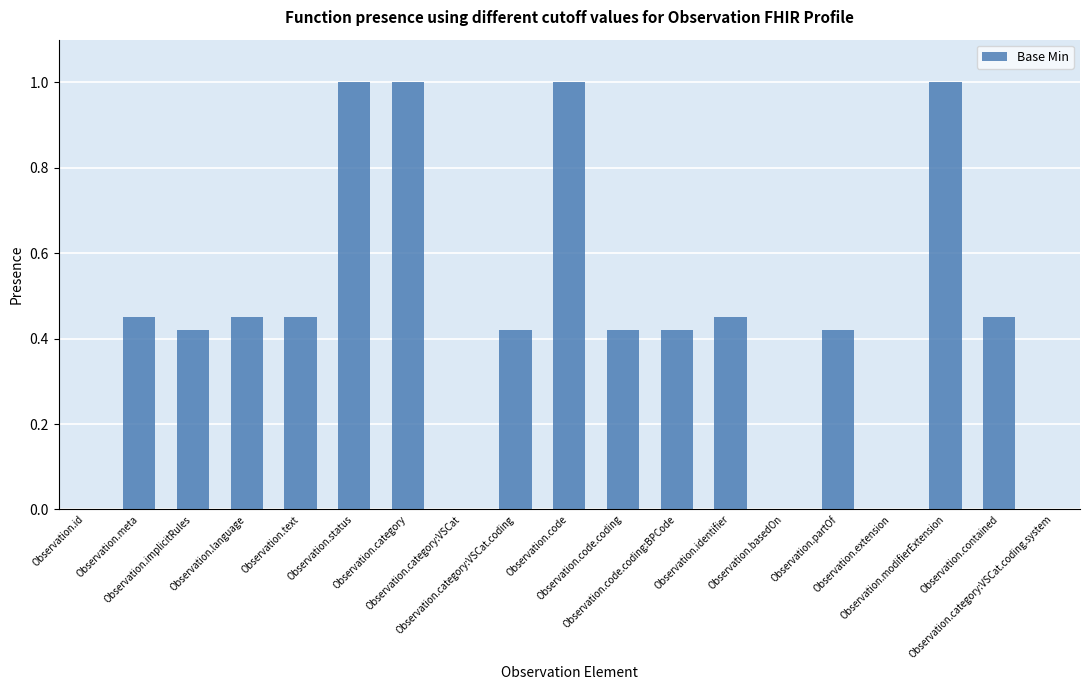

What is the maximum value shown in the chart?

1.0